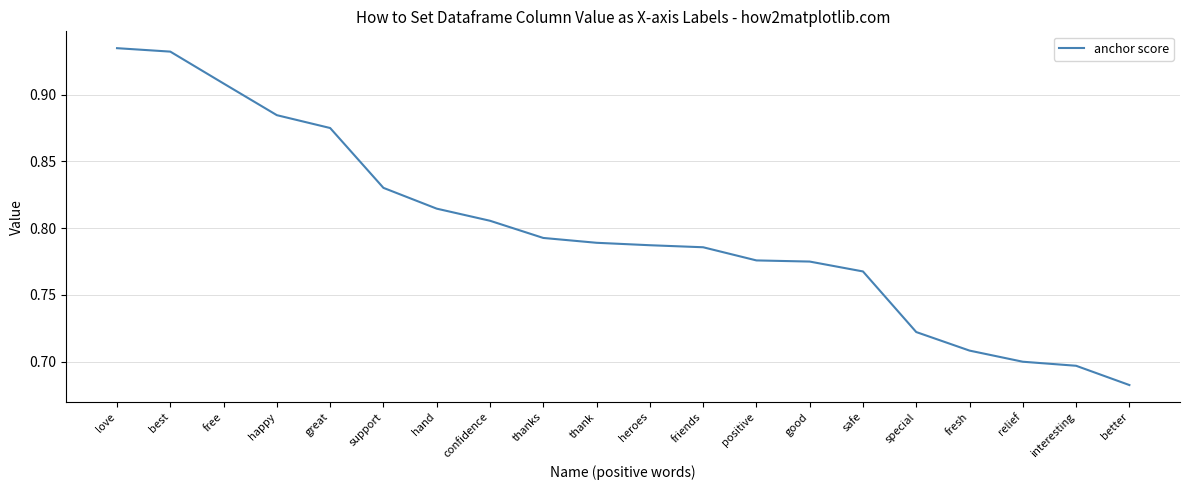

At which category does the chart reach its minimum across all series?

better